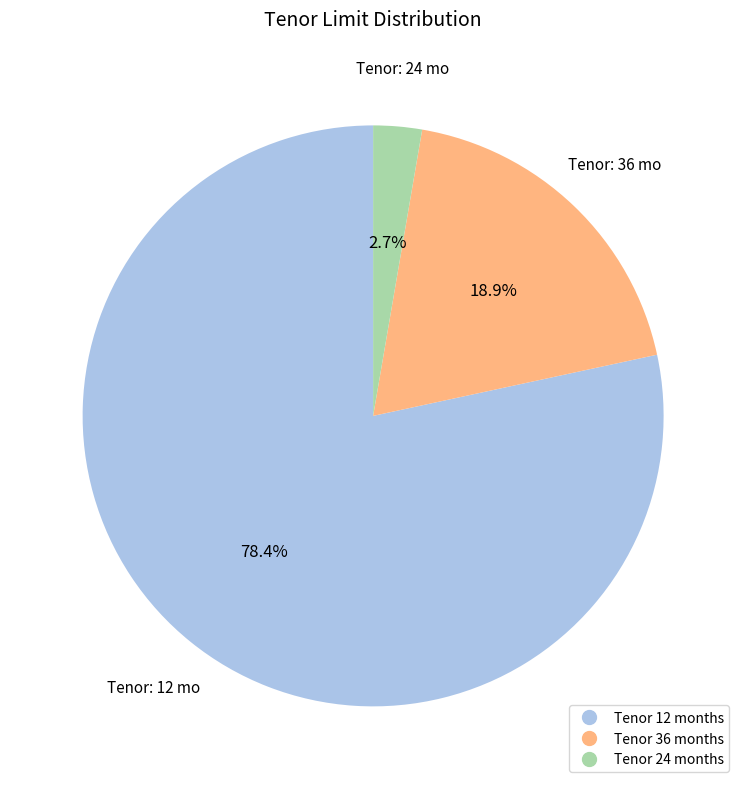

Does any single category account for the majority?

Yes